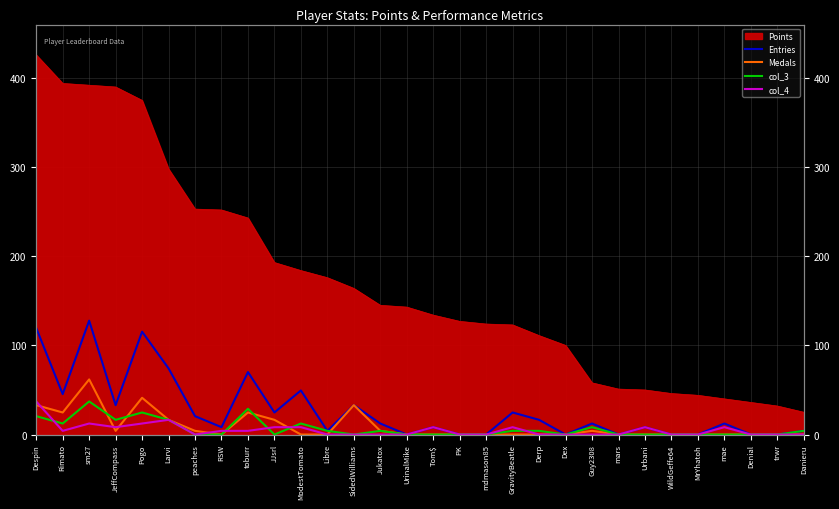

What position from the left is mars?

23